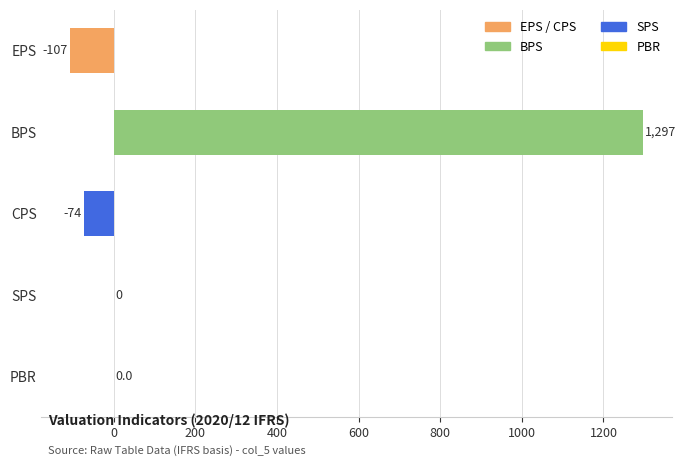

What is the sum of all values?

1116